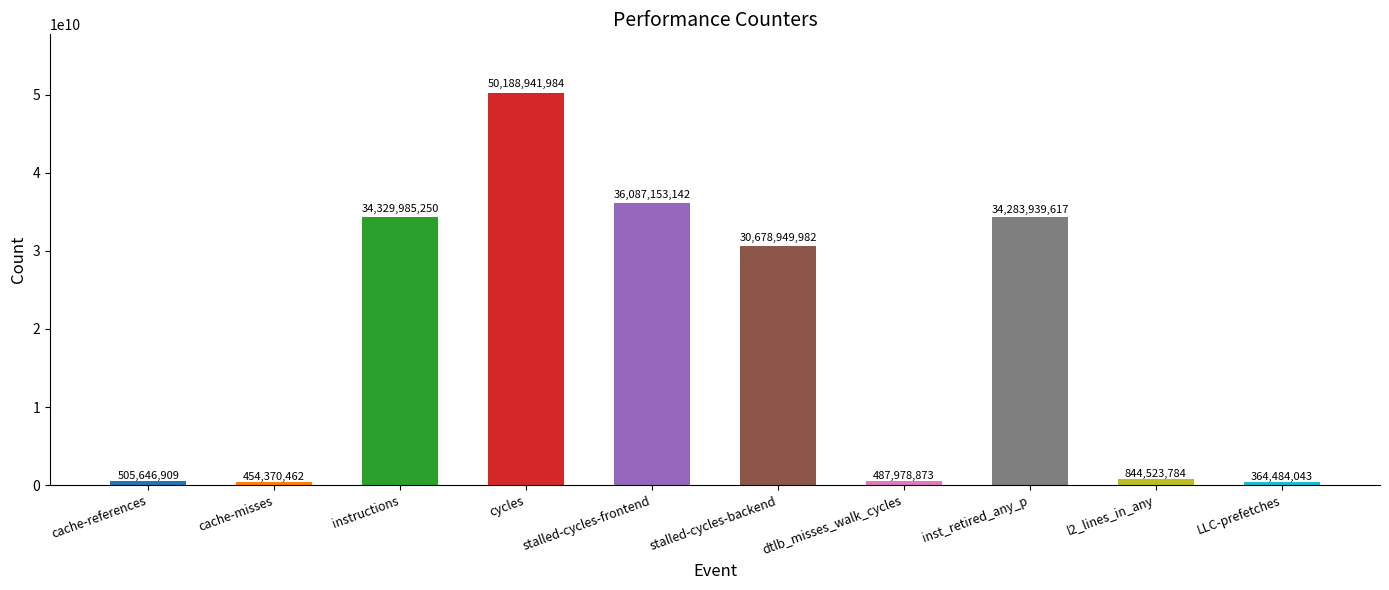

What is the sum of the values at LLC-prefetches and stalled-cycles-frontend?

36451637185